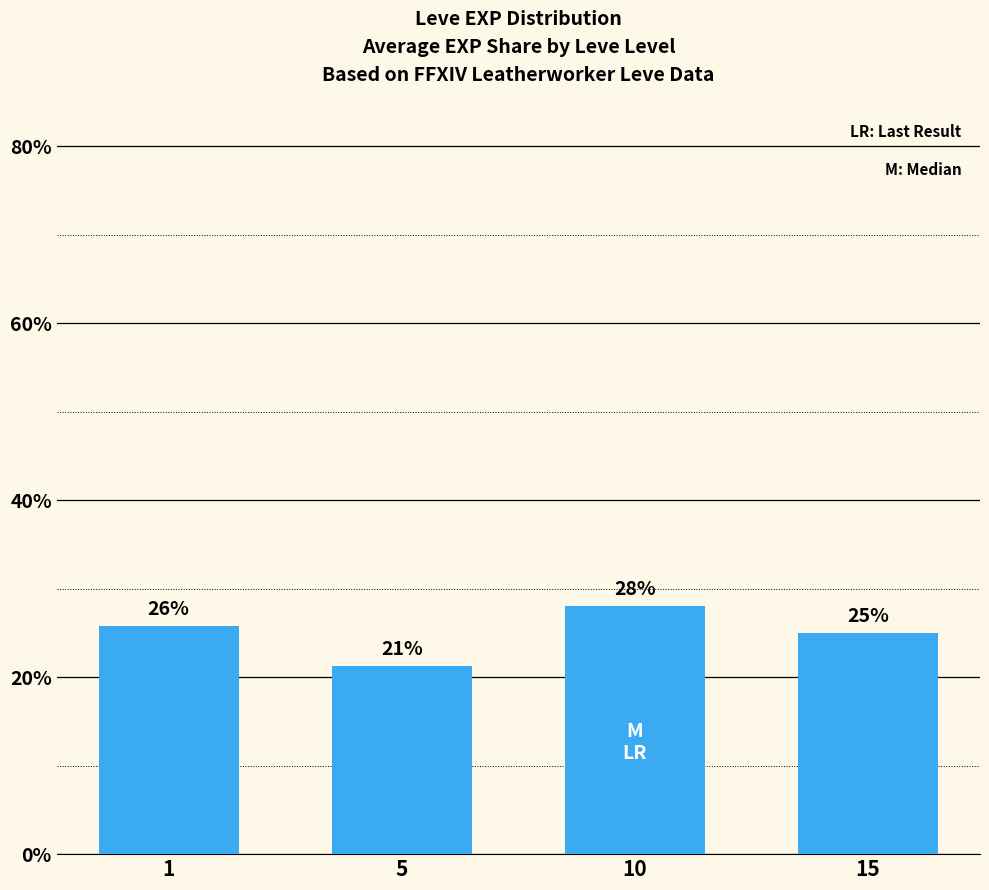

Which has a higher value, 5 or 10?

10